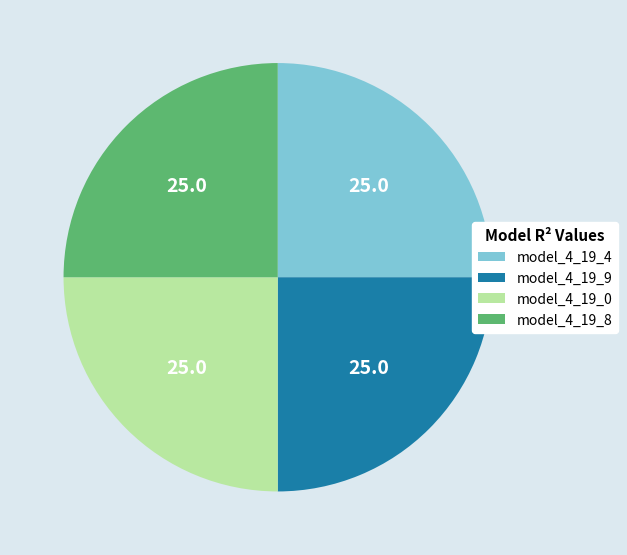

Is there any slice that represents more than half of the pie?

No